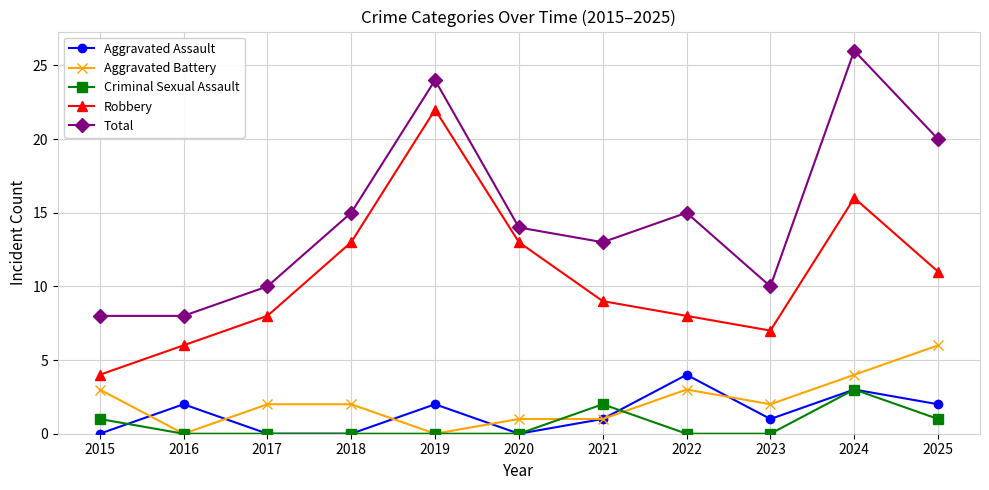

How many lines are shown in the chart?

5